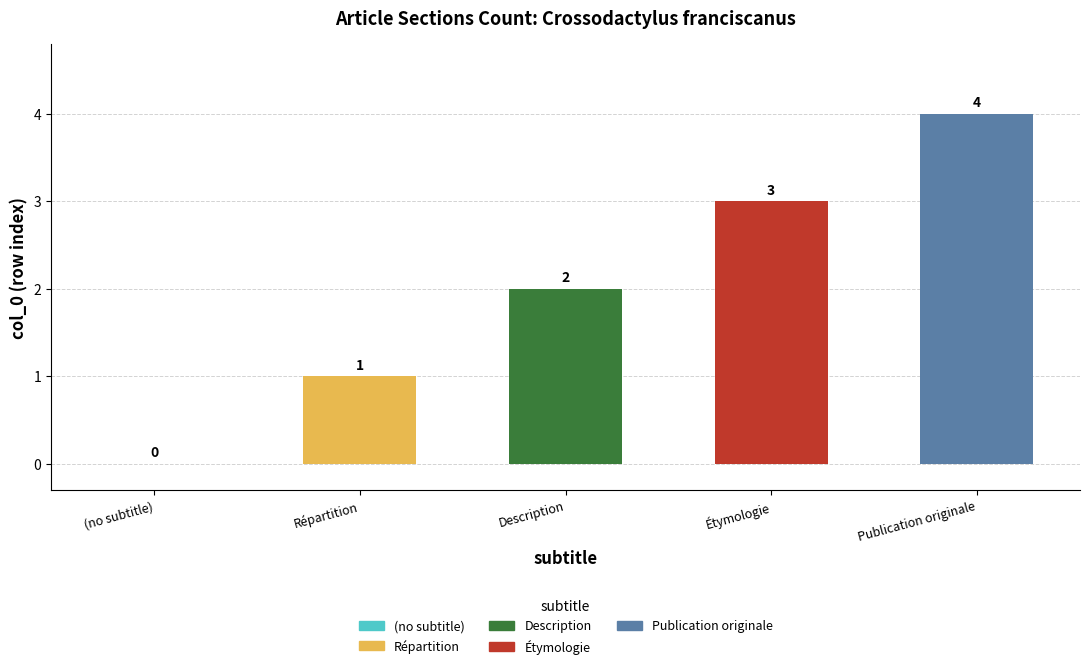

At which label does the data first exceed 2?

Étymologie